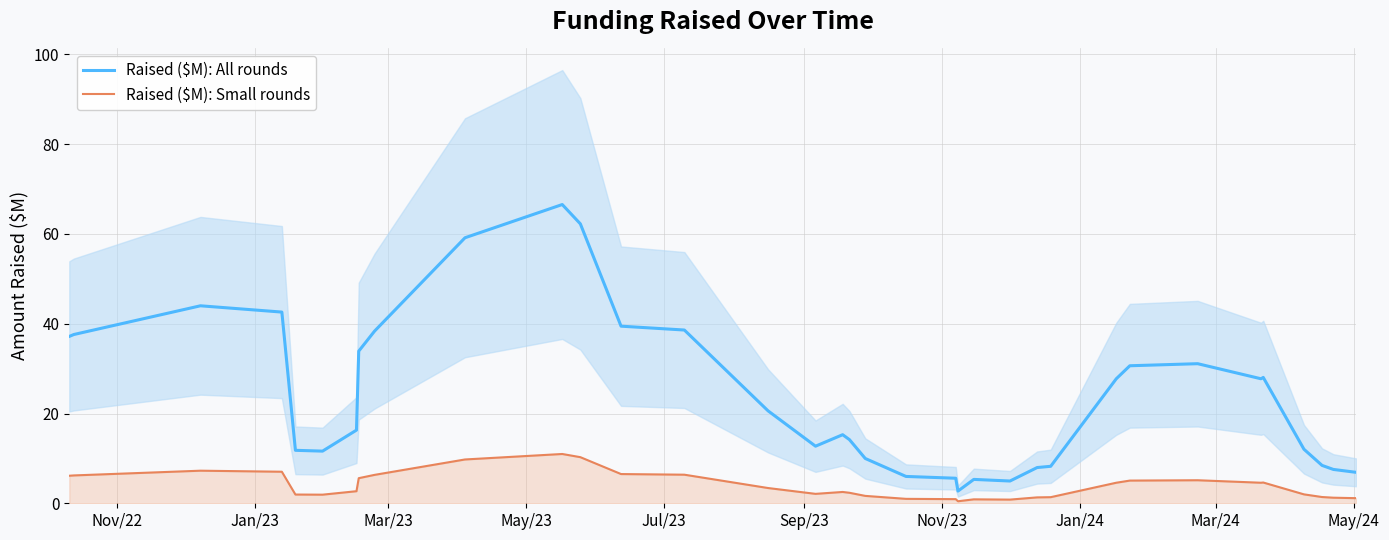

What is the label of the 5th point from the left?

Jul/23